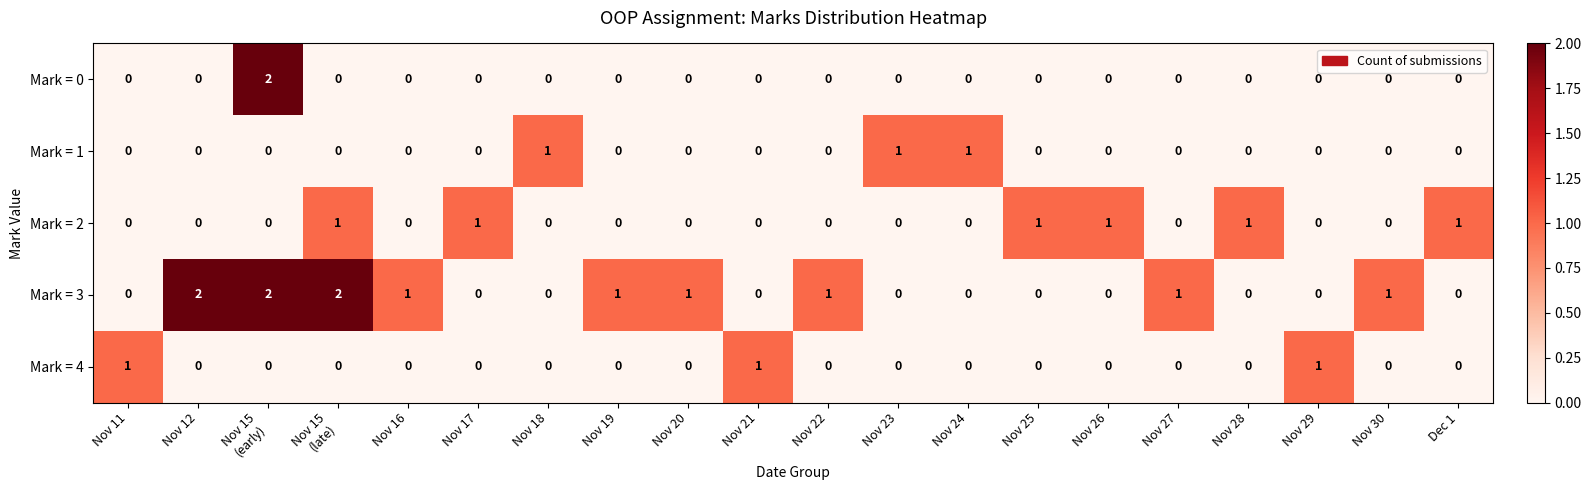

What is the sum of all Mark = 1 values?

3